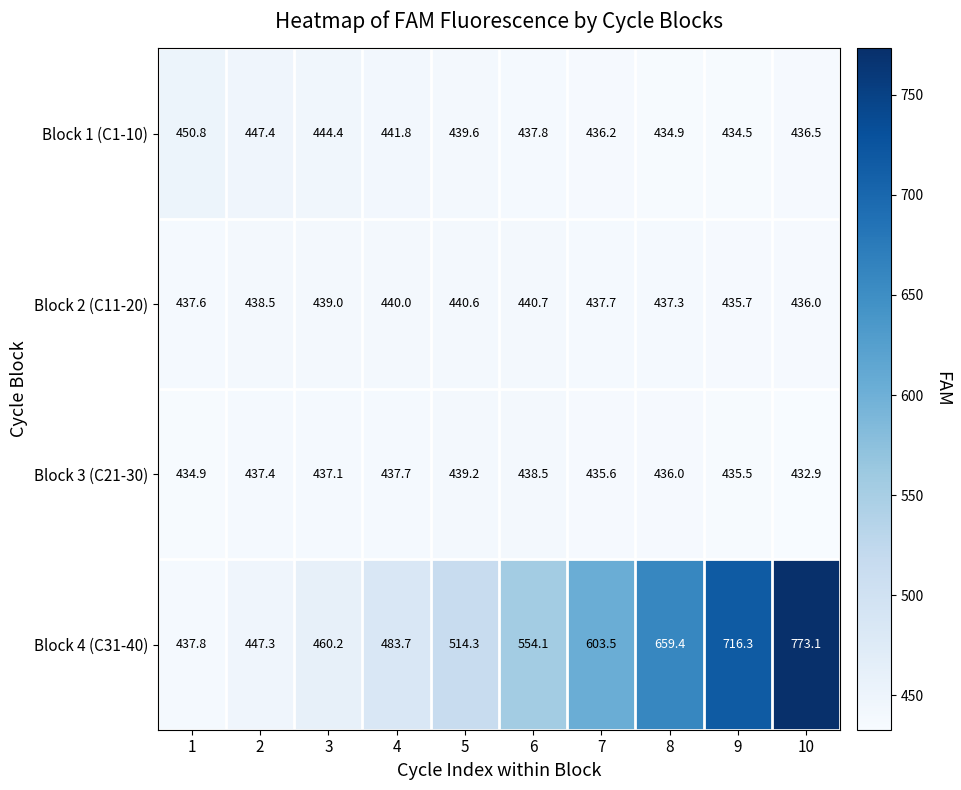

Rank the categories by Block 4 (C31-40) value from lowest to highest.

1, 2, 3, 4, 5, 6, 7, 8, 9, 10